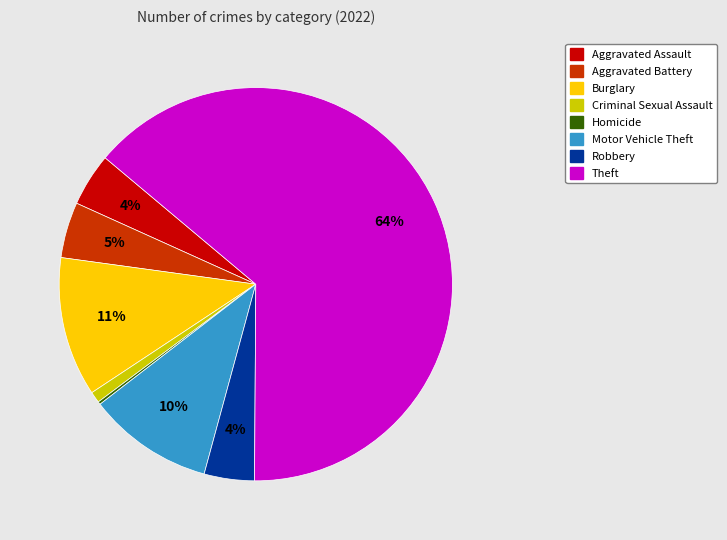

Is there any slice that represents more than half of the pie?

Yes